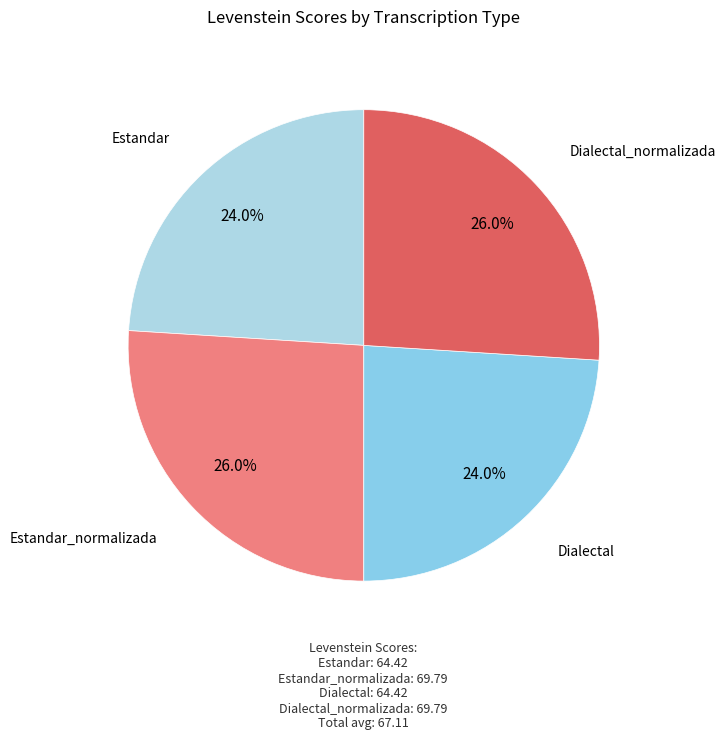

True or false: Estandar accounts for 24% of the total.

True